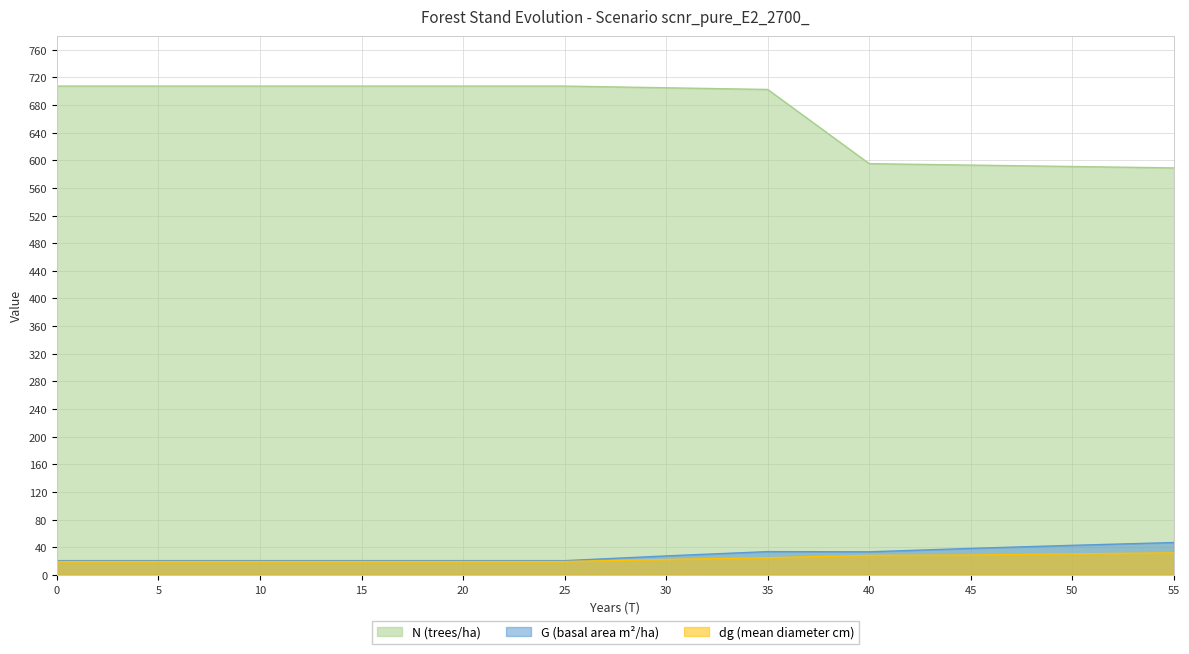

What is the difference between the maximum and second lowest values in the N series?

116.4